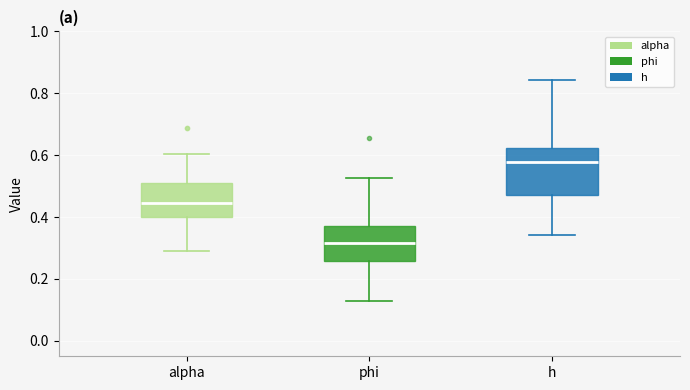

Which box has the highest median line?

h